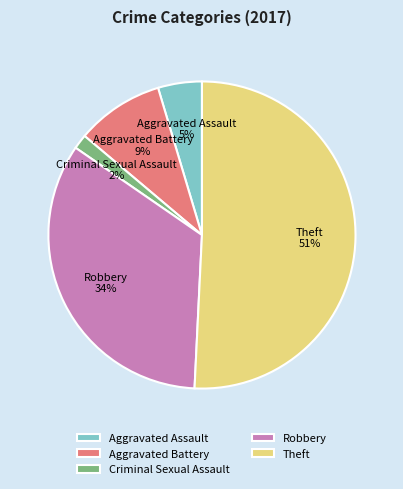

Between Criminal Sexual Assault and Aggravated Battery, which is larger?

Aggravated Battery